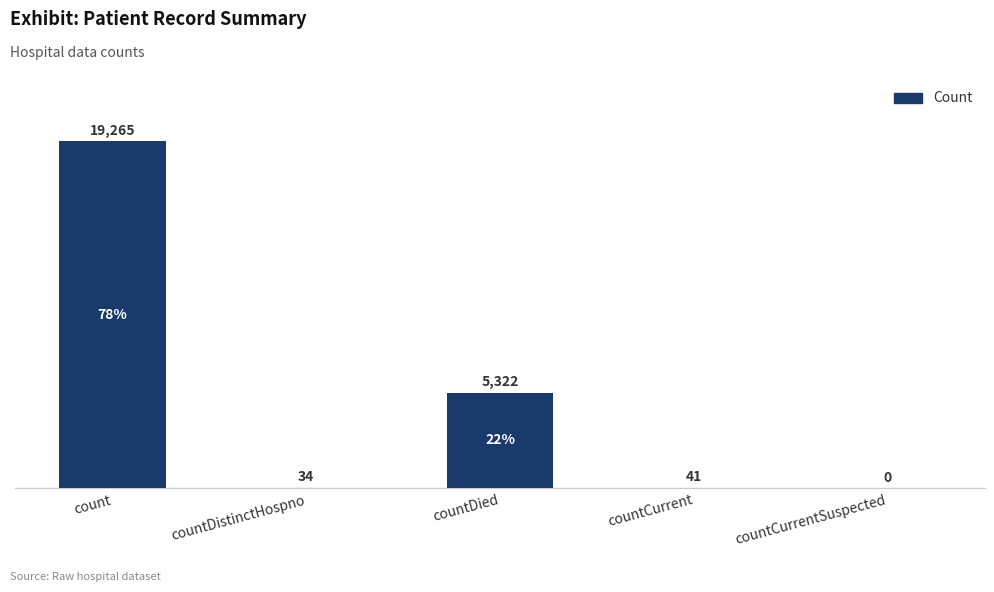

Where is the data nearest to the value 9632?

countDied